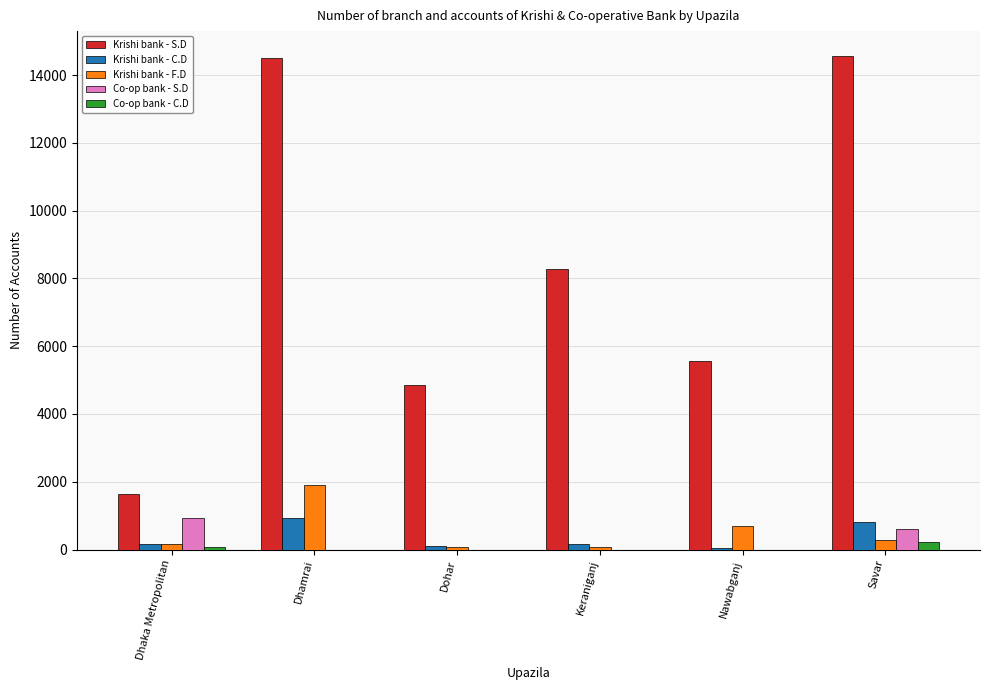

Does the chart contain stacked bars?

No